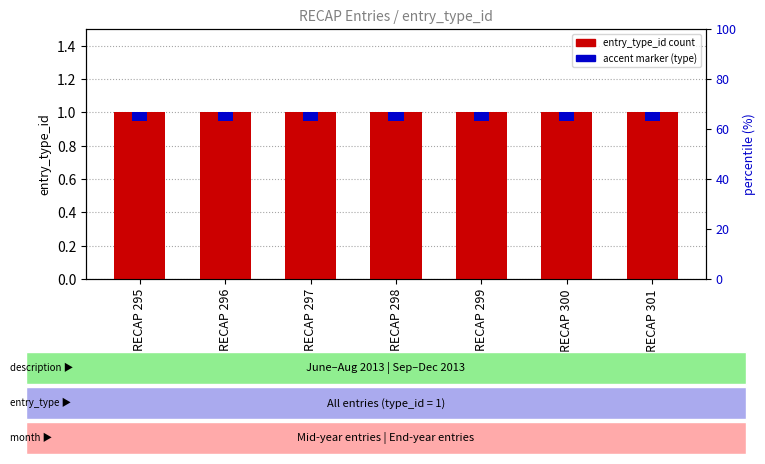

The accent marker series shows 0.0 at RECAP 295. True or false?

False